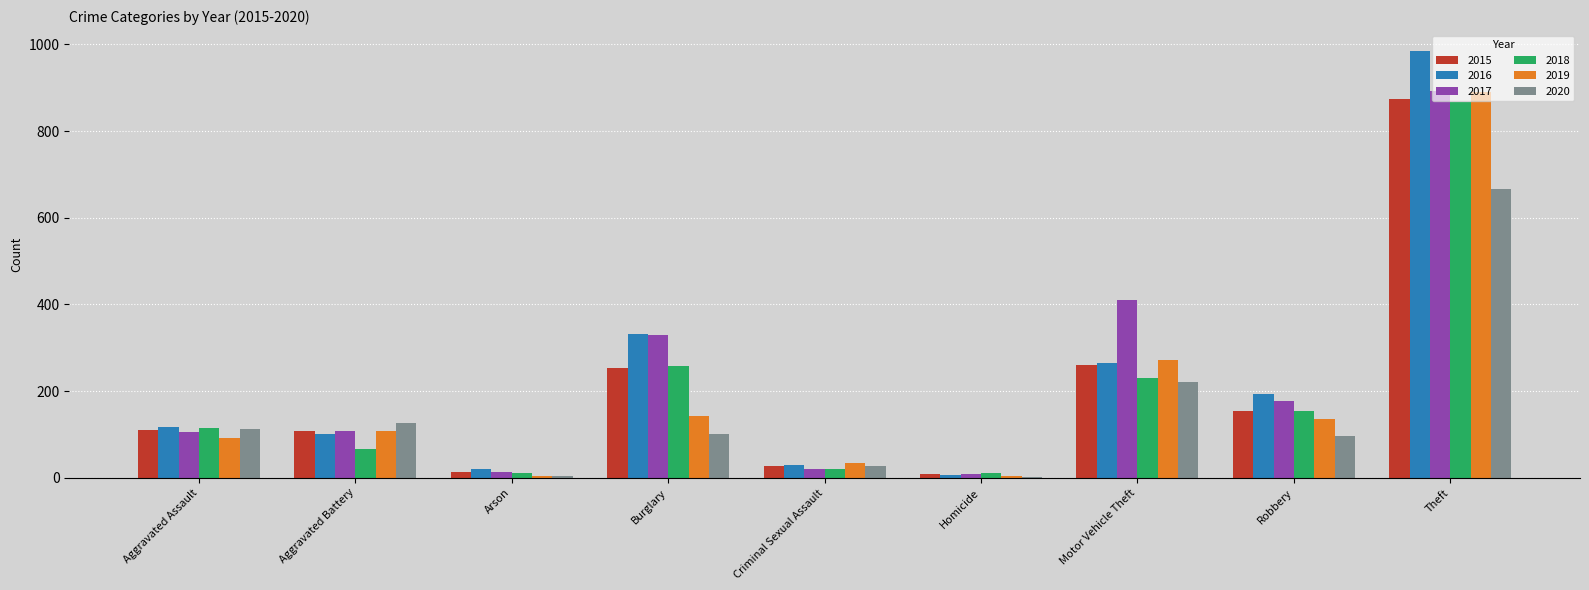

At which category does the chart reach its peak across all series?

Theft